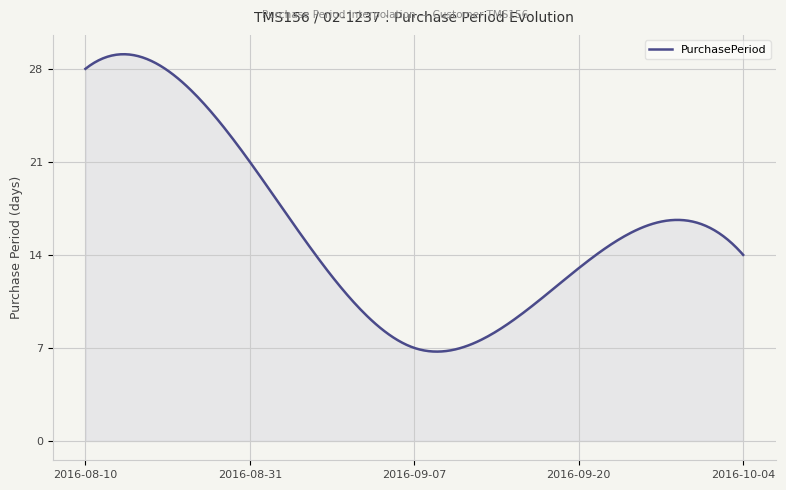

What is the maximum value shown in the chart?

29.1